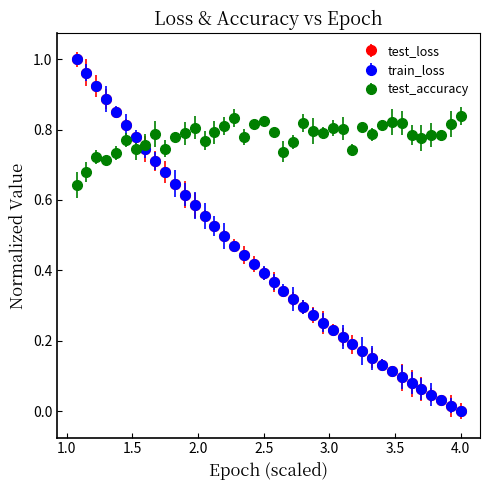

Which series has the largest total across all categories?

test_accuracy